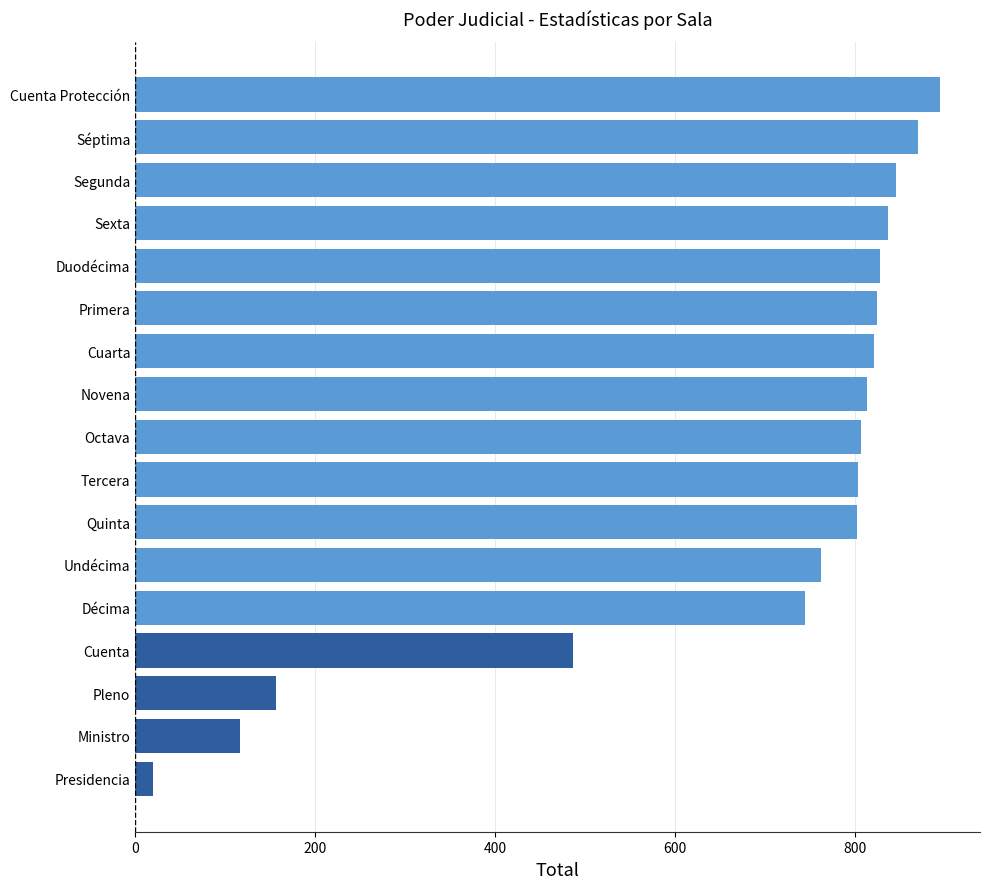

At which label is the value closest to 457?

Cuenta